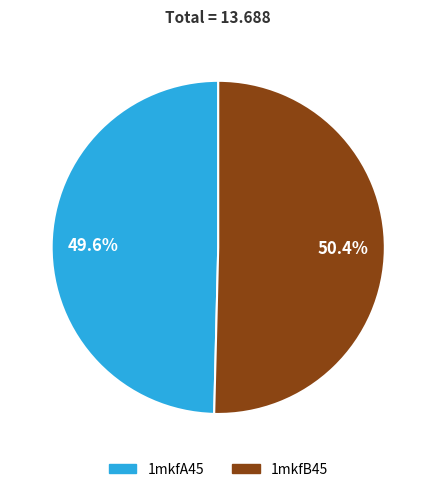

Rank the categories by value from lowest to highest.

1mkfA45, 1mkfB45